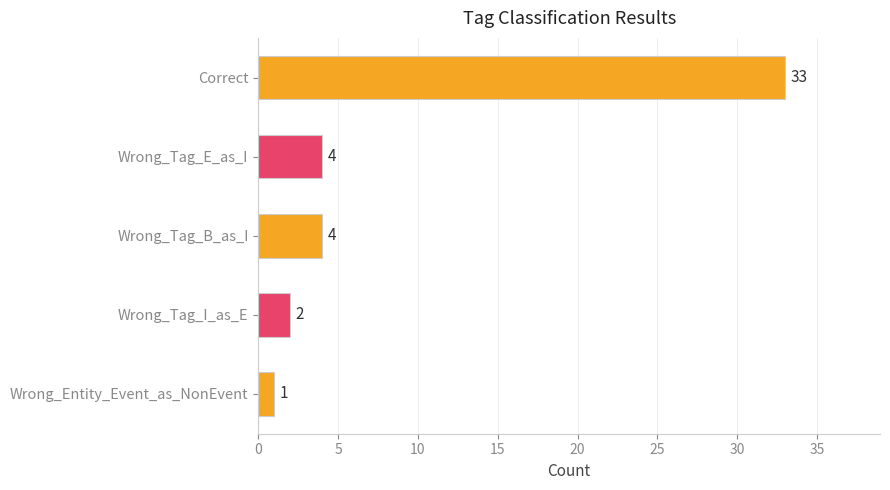

Reading bottom to top, list all the values displayed in this chart.

1	2	4	4	33